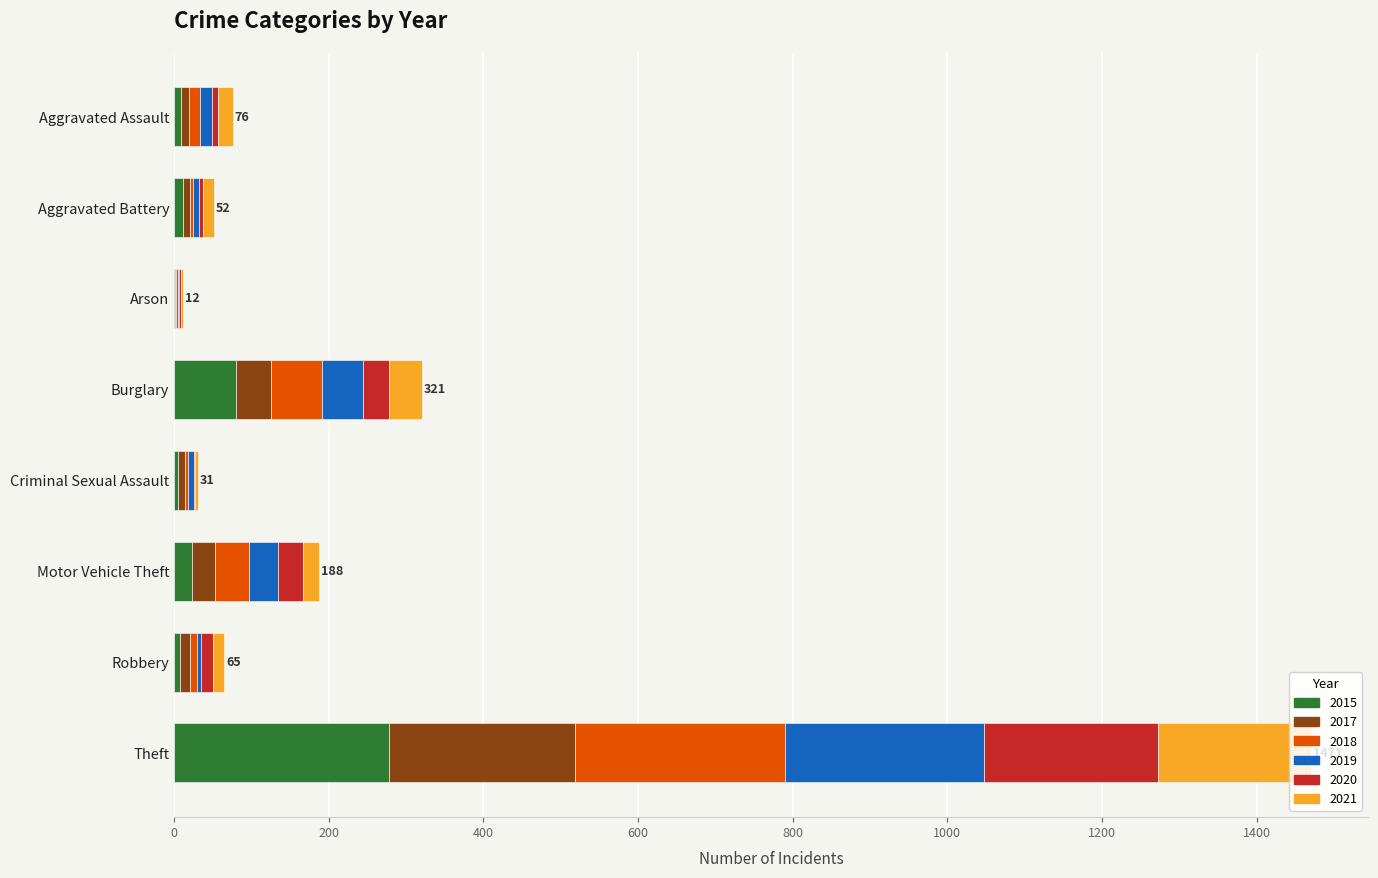

What is the highest value of the 2015 series?

278